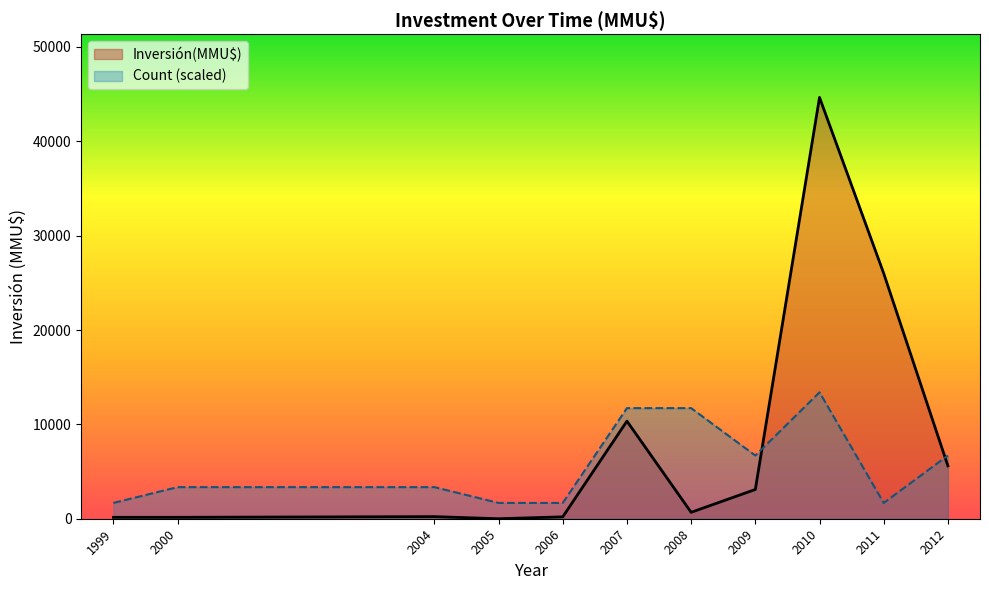

True or false: the data has more than 0 interior local peaks.

True